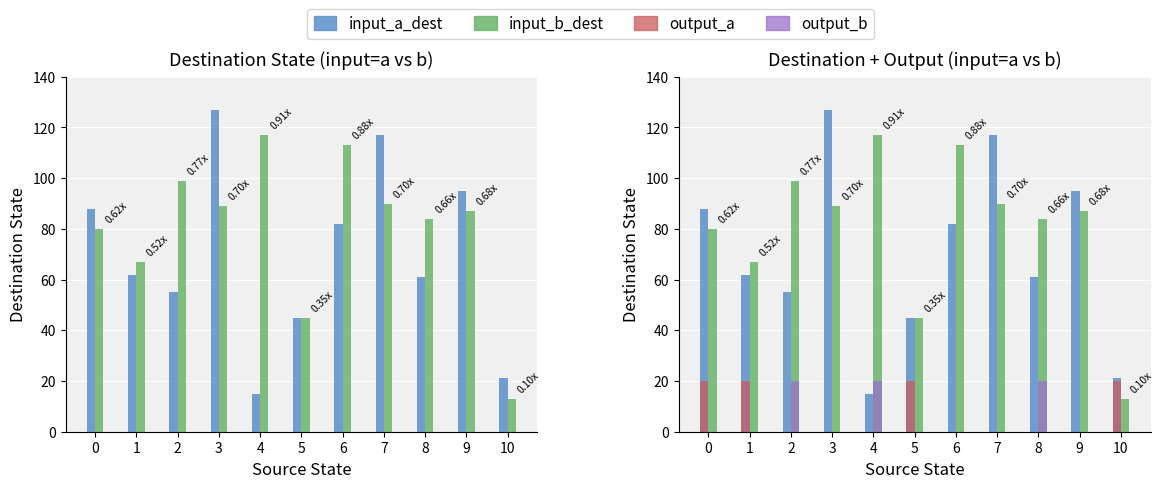

At which category is the sum across all series the highest?

3